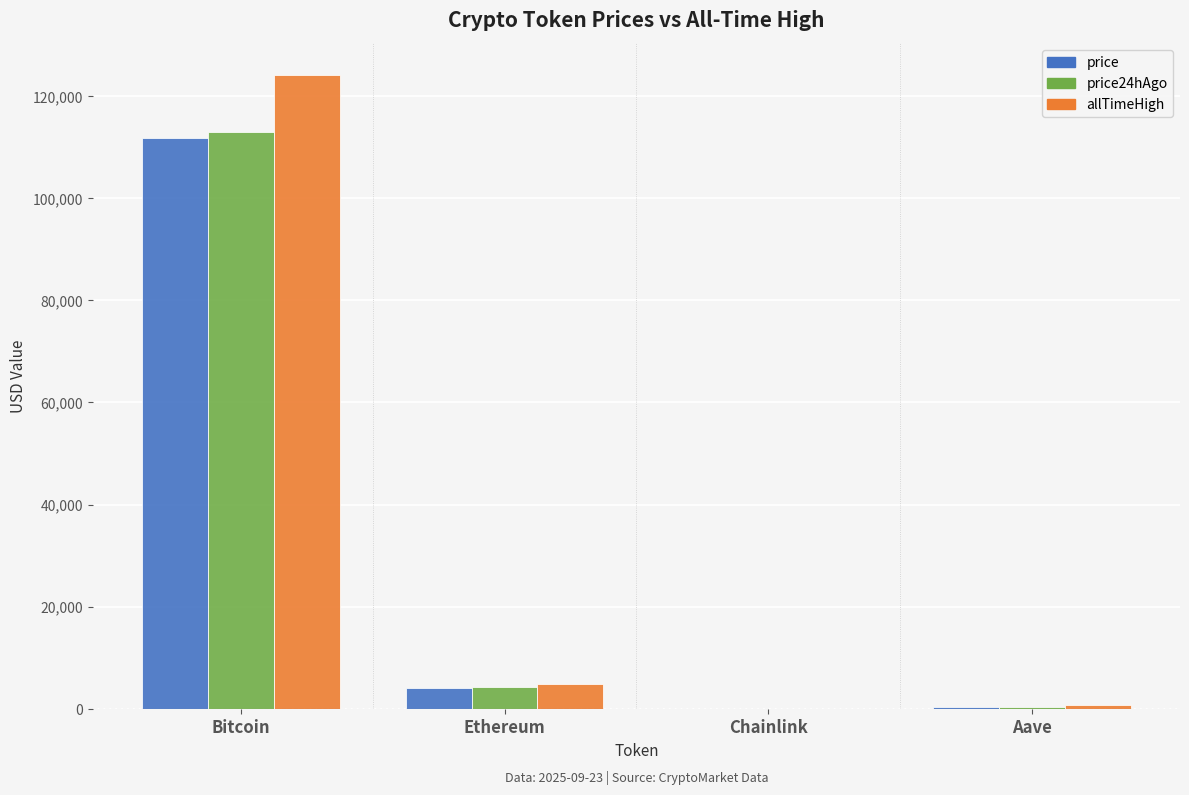

What is the greatest value displayed?

124128.0